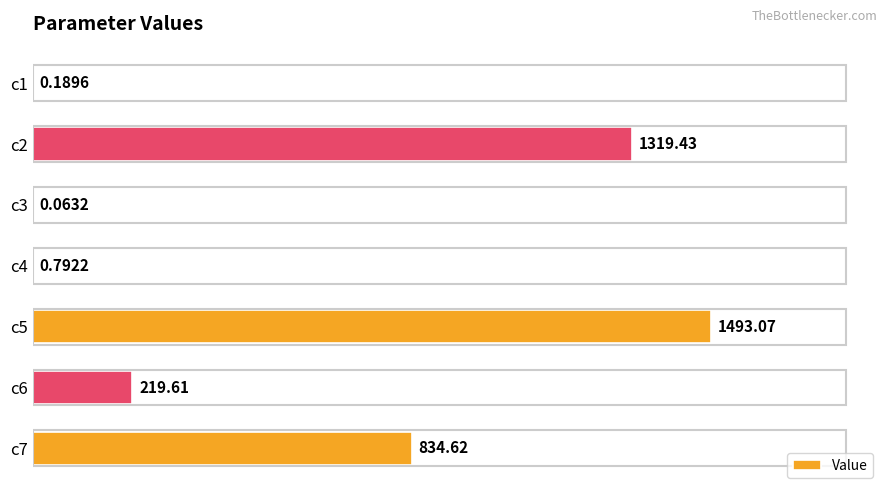

What is the change in value from c3 to c4?

+0.7